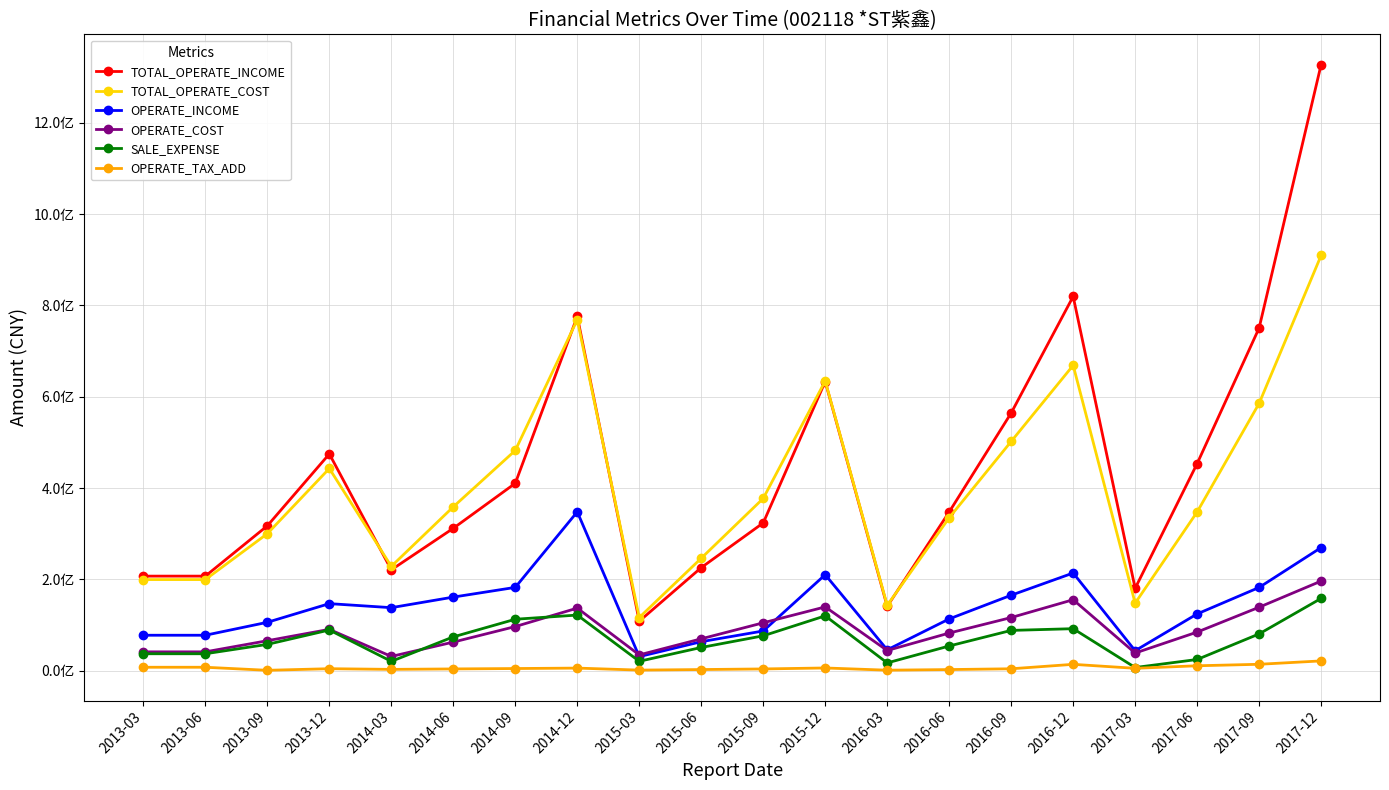

What is the maximum value shown in the chart?

1327230839.3